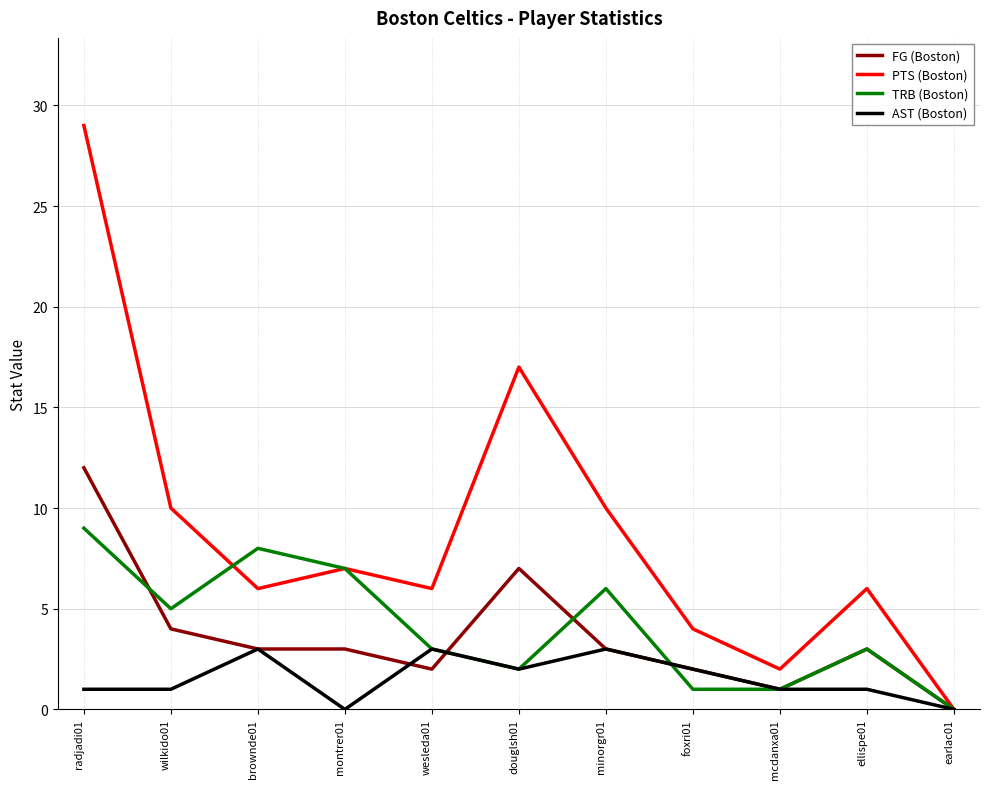

How many positive values does the PTS (Boston) series have?

10